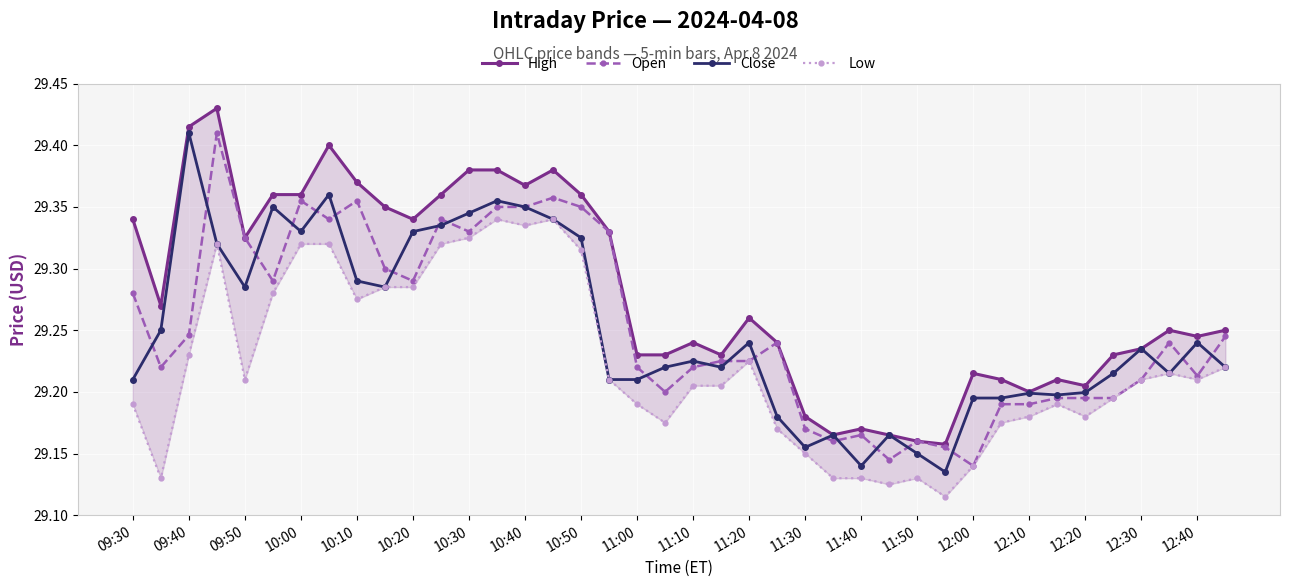

In Close, how many points are lower than both neighbors (excluding endpoints)?

9